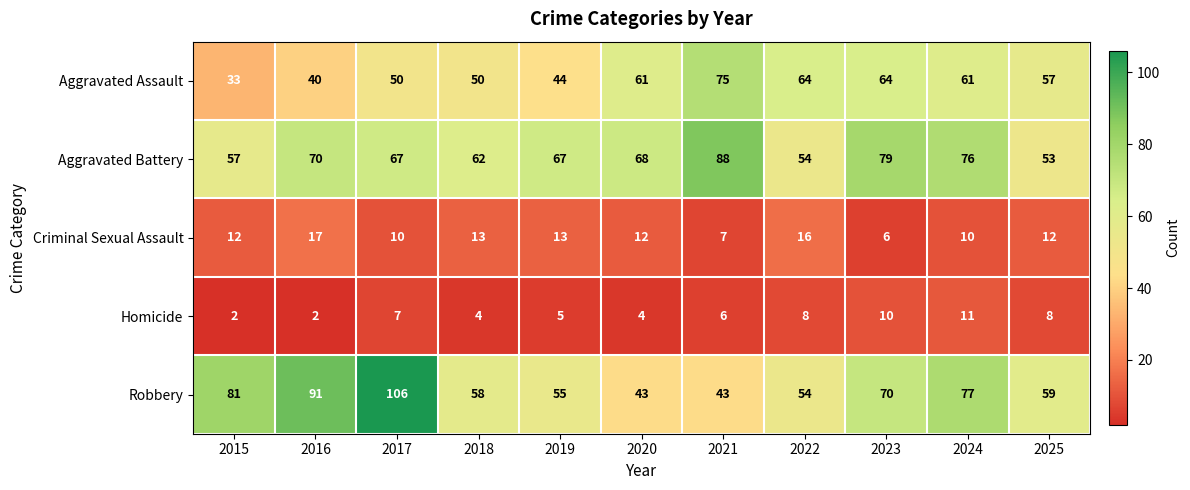

List the series in order of their peak value, lowest first.

Homicide, Criminal Sexual Assault, Aggravated Assault, Aggravated Battery, Robbery